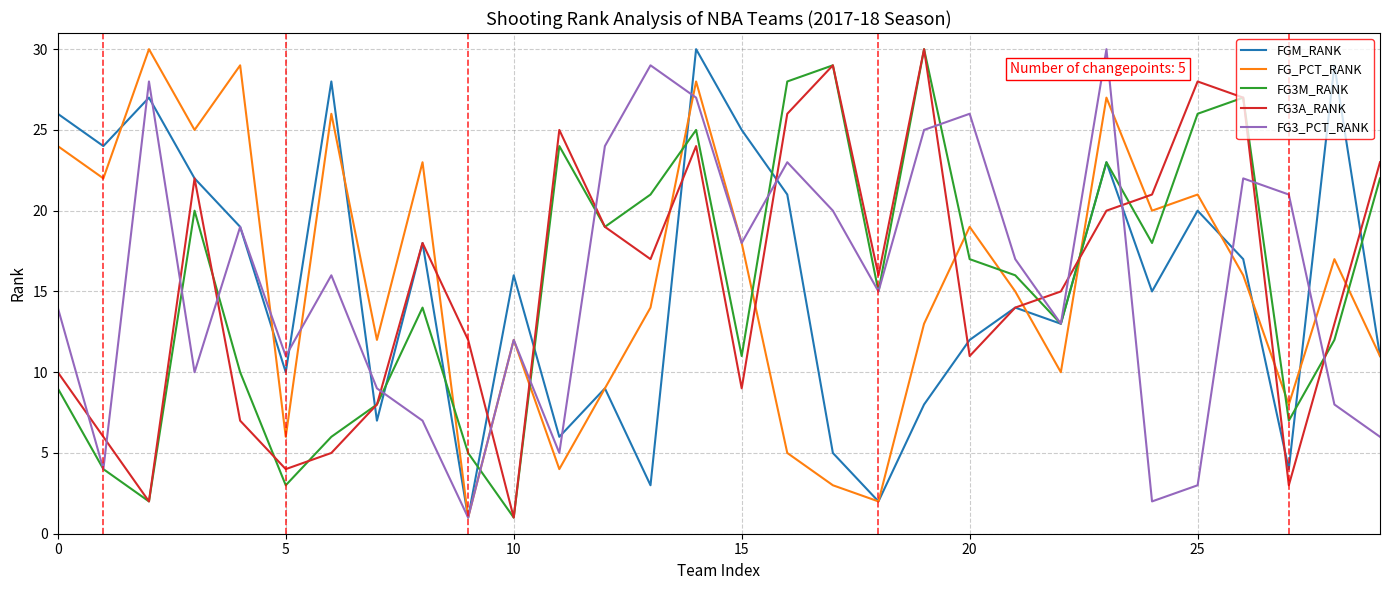

Reading right to left, what are all the values shown in this chart?

FGM_RANK: 11	29	4	17	20	15	23	13	14	12	8	2	5	21	25	30	3	9	6	16	1	18	7	28	10	19	22	27	24	26
FG_PCT_RANK: 11	17	8	16	21	20	27	10	15	19	13	2	3	5	18	28	14	9	4	12	1	23	12	26	6	29	25	30	22	24
FG3M_RANK: 22	12	7	27	26	18	23	13	16	17	30	15	29	28	11	25	21	19	24	1	5	14	8	6	3	10	20	2	4	9
FG3A_RANK: 23	13	3	27	28	21	20	15	14	11	30	16	29	26	9	24	17	19	25	1	12	18	8	5	4	7	22	2	6	10
FG3_PCT_RANK: 6	8	21	22	3	2	30	13	17	26	25	15	20	23	18	27	29	24	5	12	1	7	9	16	11	19	10	28	4	14